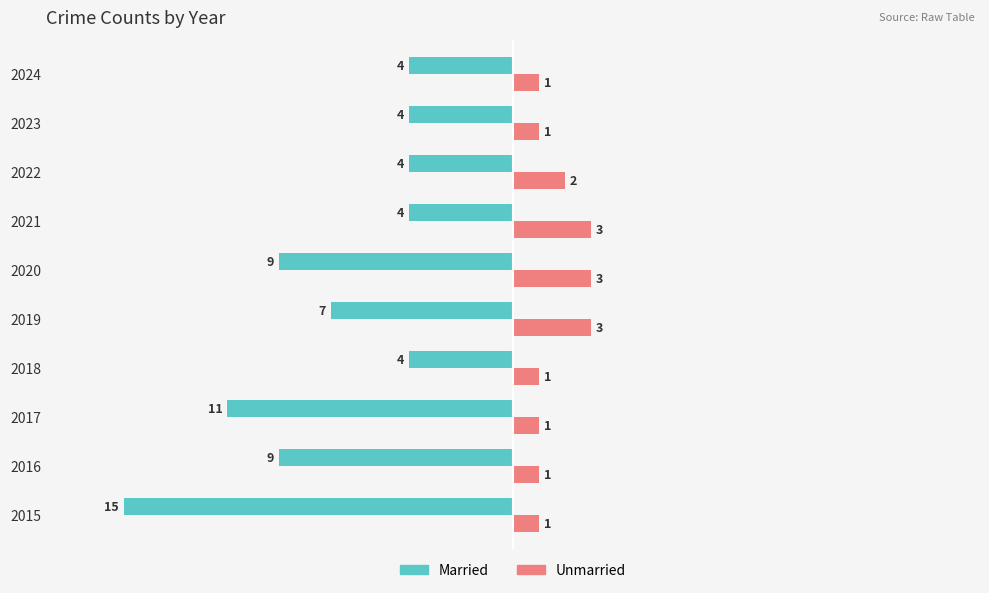

At which category does the chart reach its minimum across all series?

2015